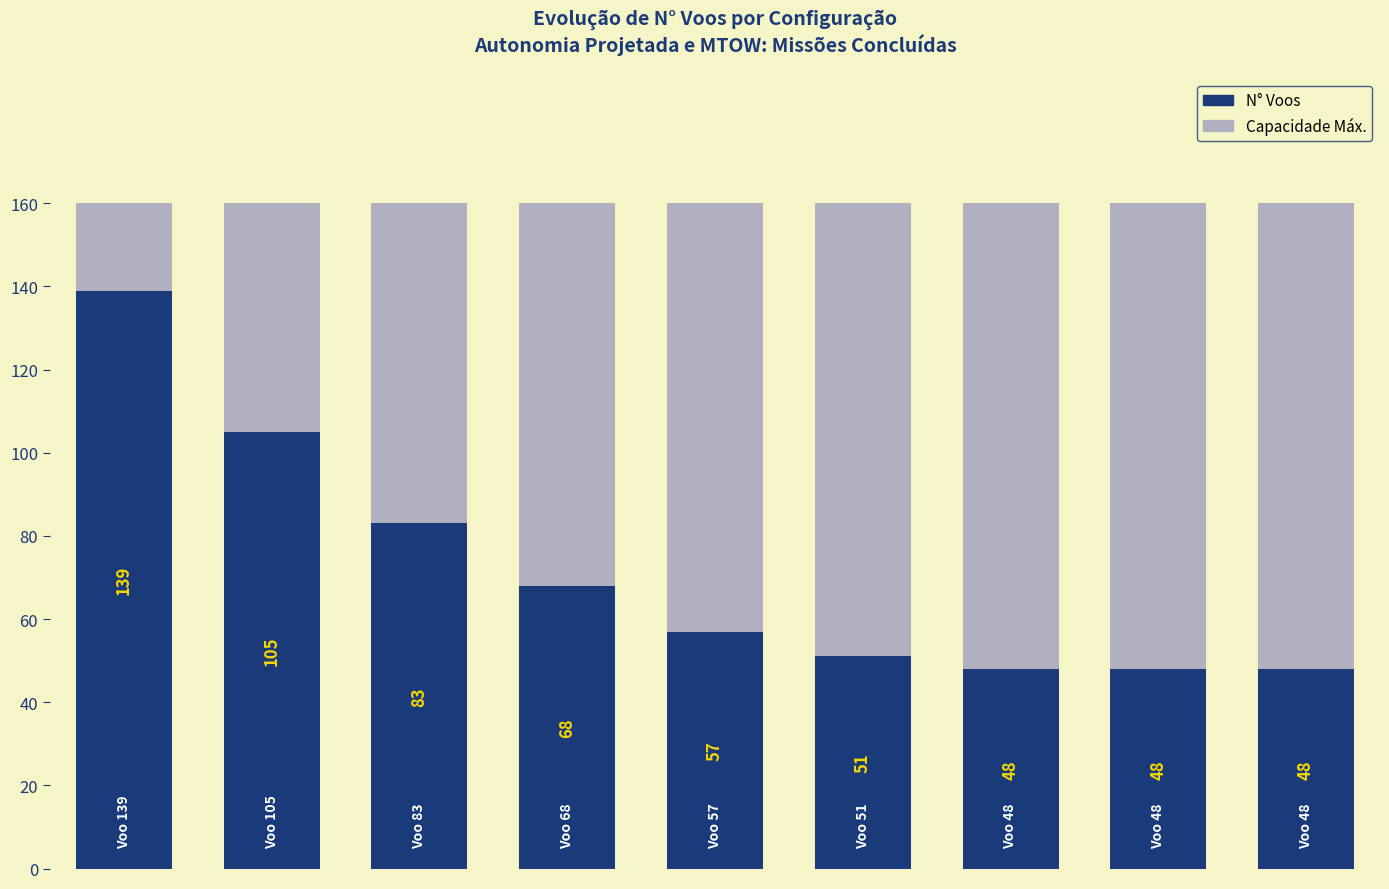

What is the highest value of the N° Voos series?

139